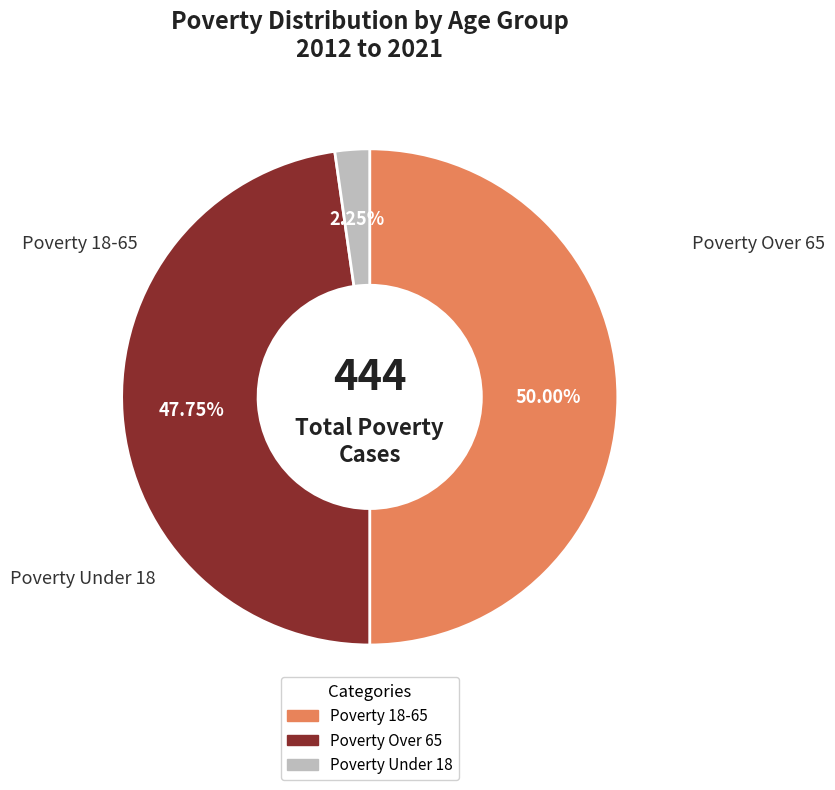

How many segments does this pie chart have?

3